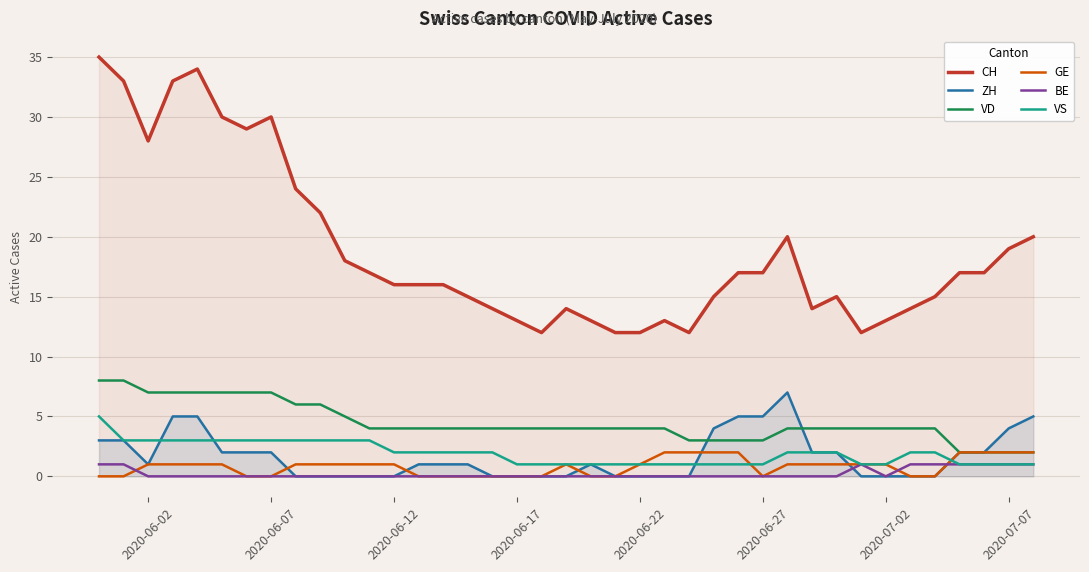

Reading right to left, transcribe all the data shown in this chart.

CH: 20	19	17	17	15	14	13	12	15	14	20	17	17	15	12	13	12	12	13	14	12	13	14	15	16	16	16	17	18	22	24	30	29	30	34	33	28	33	35
ZH: 5	4	2	2	0	0	0	0	2	2	7	5	5	4	0	0	0	0	1	0	0	0	0	1	1	1	0	0	0	0	0	2	2	2	5	5	1	3	3
VD: 2	2	2	2	4	4	4	4	4	4	4	3	3	3	3	4	4	4	4	4	4	4	4	4	4	4	4	4	5	6	6	7	7	7	7	7	7	8	8
GE: 2	2	2	2	0	0	1	1	1	1	1	0	2	2	2	2	1	0	0	1	0	0	0	0	0	0	1	1	1	1	1	0	0	1	1	1	1	0	0
BE: 1	1	1	1	1	1	0	1	0	0	0	0	0	0	0	0	0	0	0	0	0	0	0	0	0	0	0	0	0	0	0	0	0	0	0	0	0	1	1
VS: 1	1	1	1	2	2	1	1	2	2	2	1	1	1	1	1	1	1	1	1	1	1	2	2	2	2	2	3	3	3	3	3	3	3	3	3	3	3	5